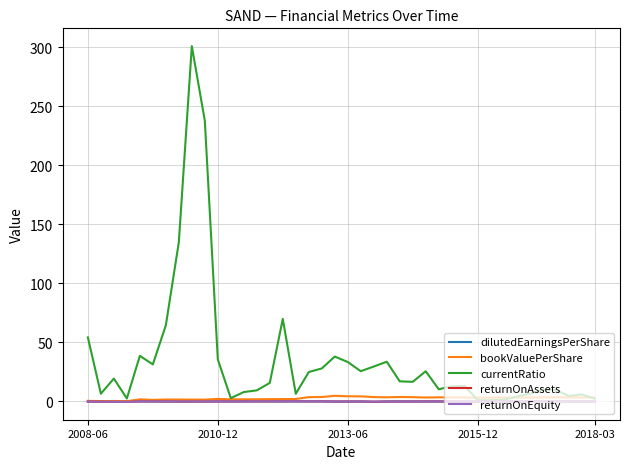

Which series has the largest total across all categories?

currentRatio